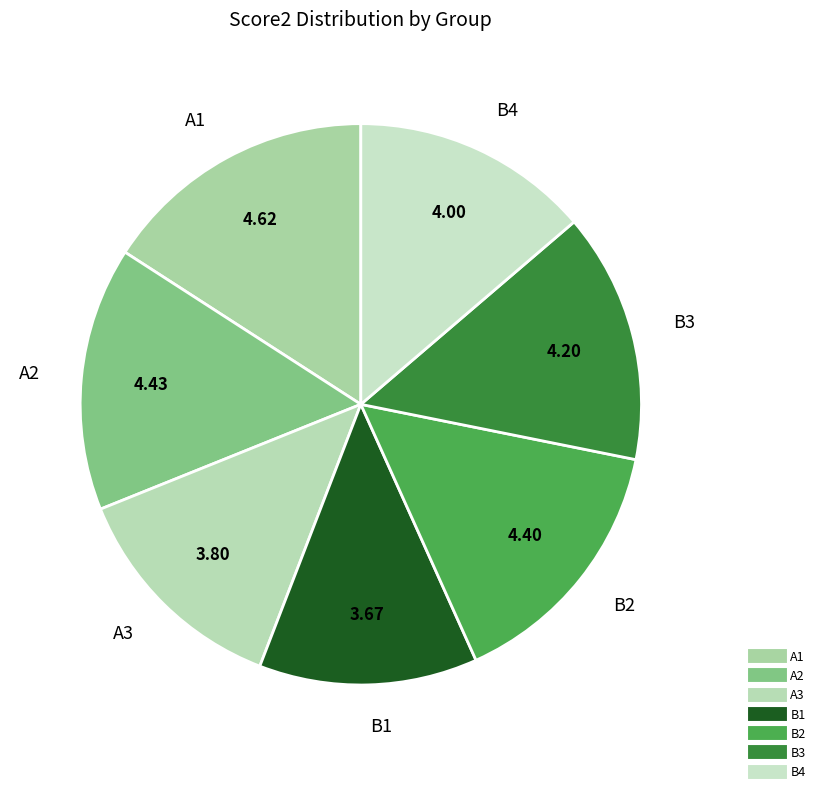

Which has a higher value, A1 or A2?

A1